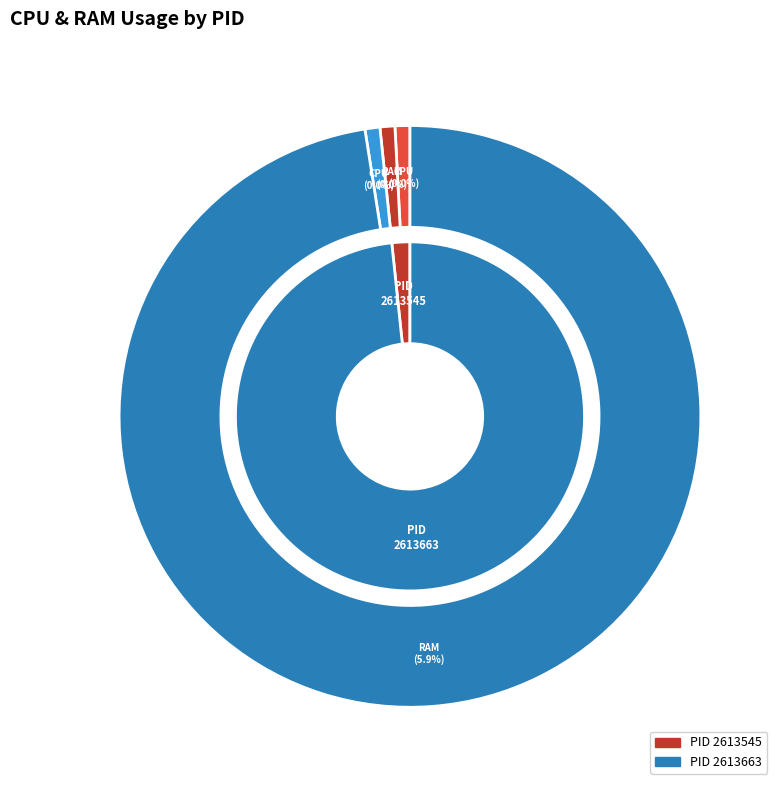

Rank the series at 2613545 from lowest to highest value.

CPU, RAM